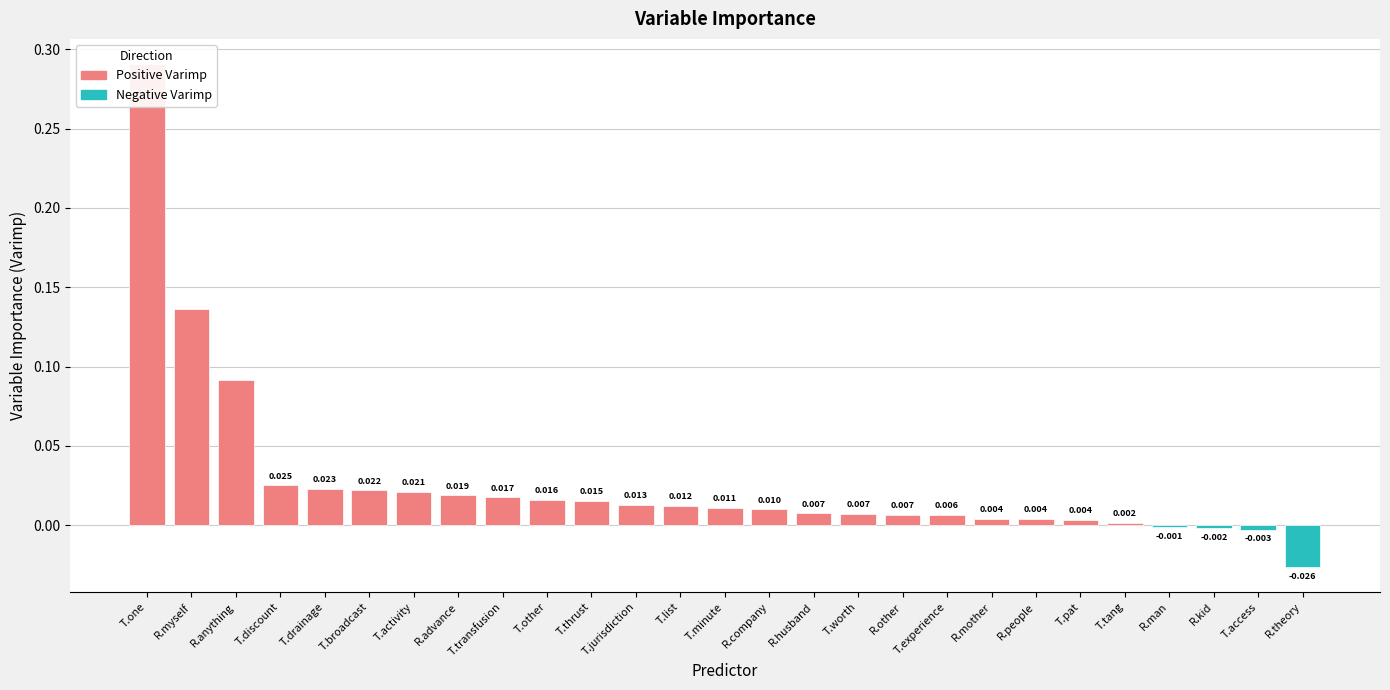

Is it true that the value at T.pat is 0.0?

True